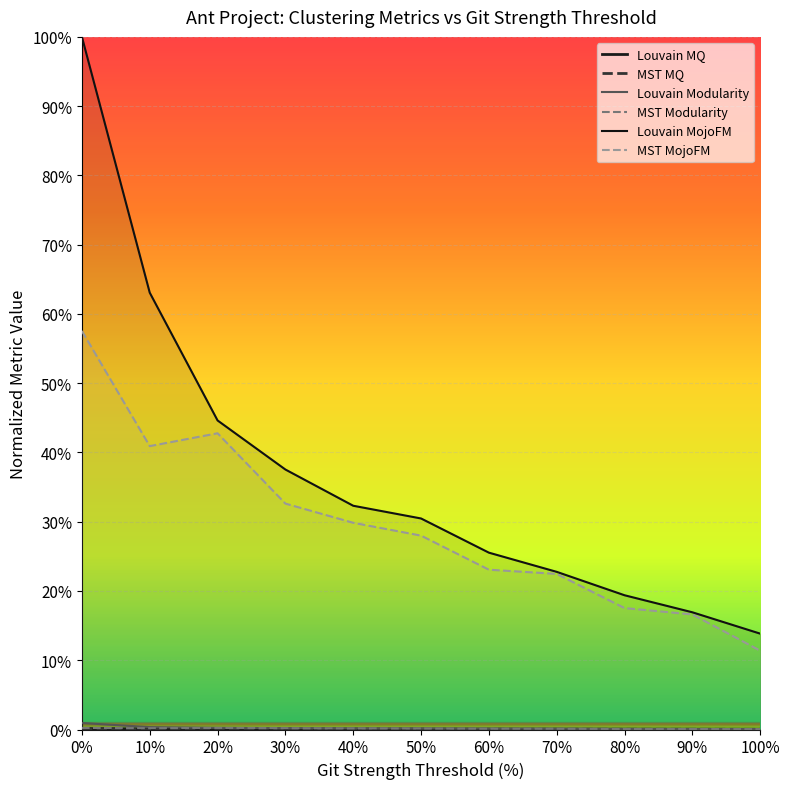

Is the value of Louvain MQ at 0% greater than the value of Louvain MojoFM at 10%?

No